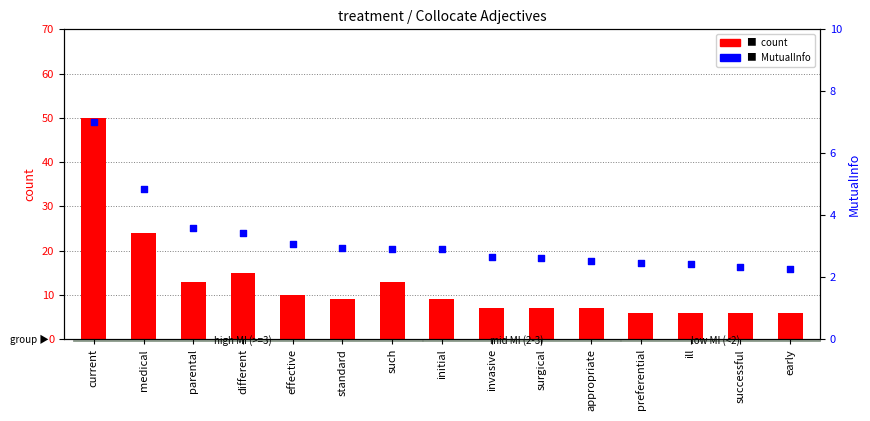

At which category is the sum across all series the highest?

current